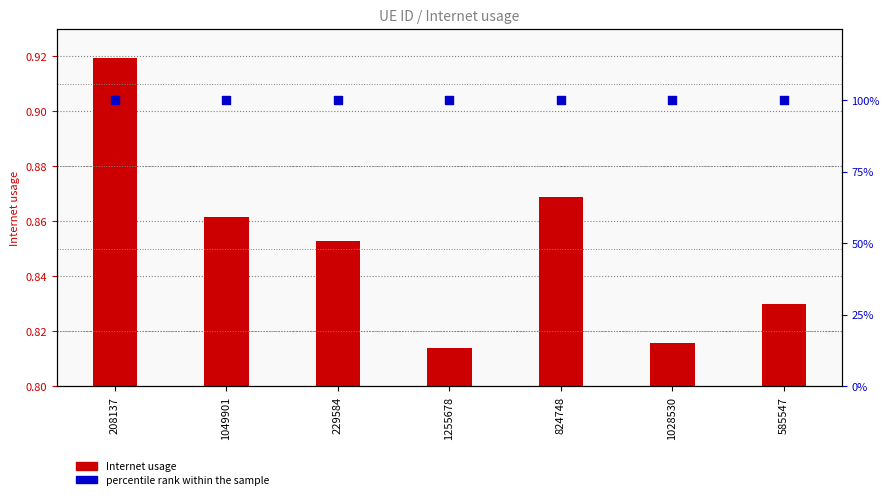

At which category is the sum across all series the highest?

208137